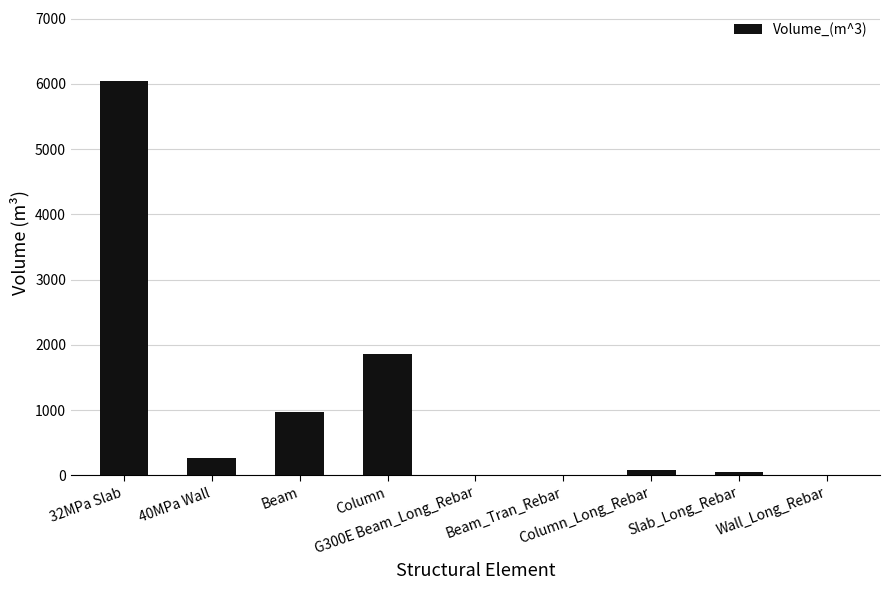

What value does the data have at Column?

1859.8